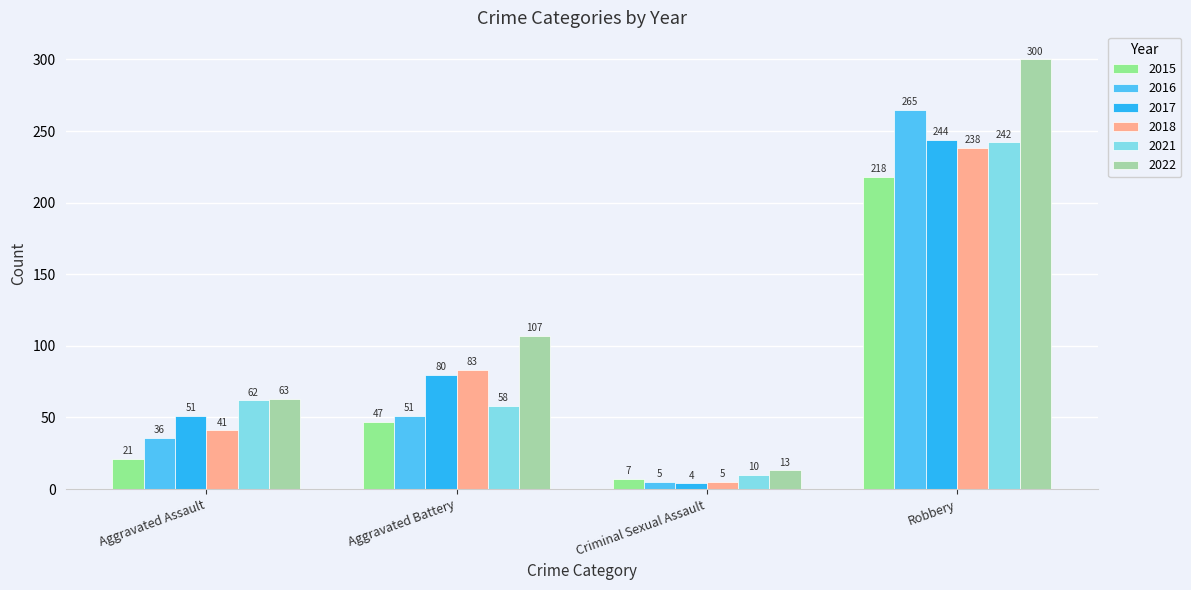

Is the value of 2015 at Robbery greater than the value of 2021 at Criminal Sexual Assault?

Yes